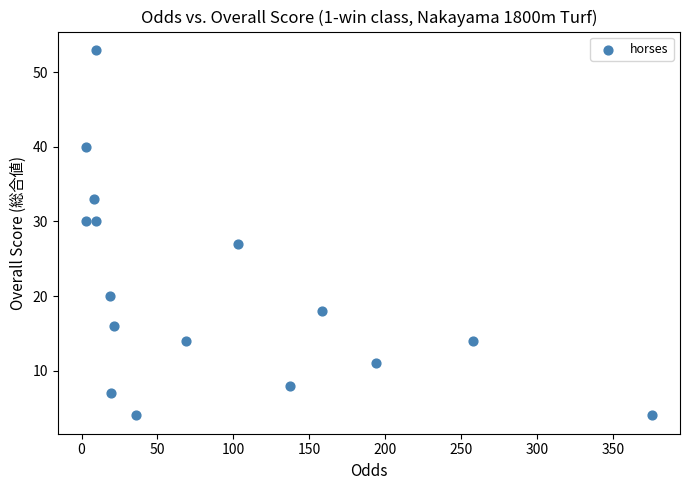

What is the range of Y values (max minus min)?

49